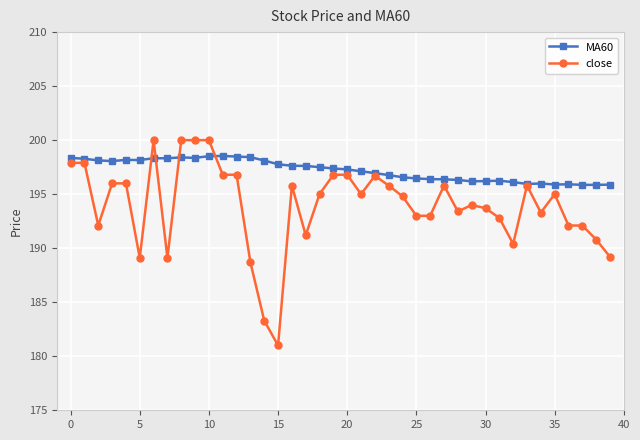

Rank the series by their average value, from lowest to highest.

close, MA60